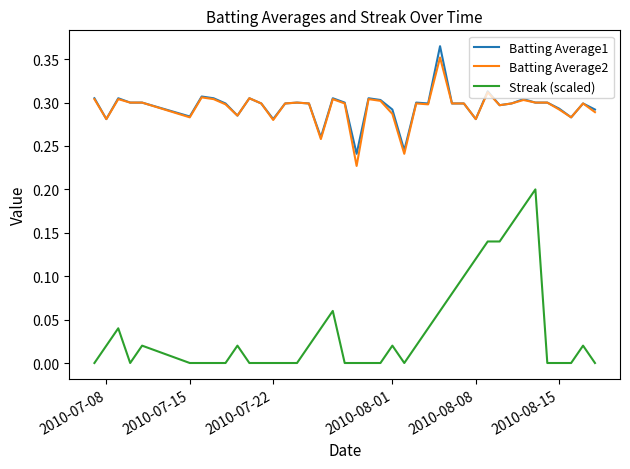

True or false: Batting Average1 and Streak (scaled) intersect in this chart.

False